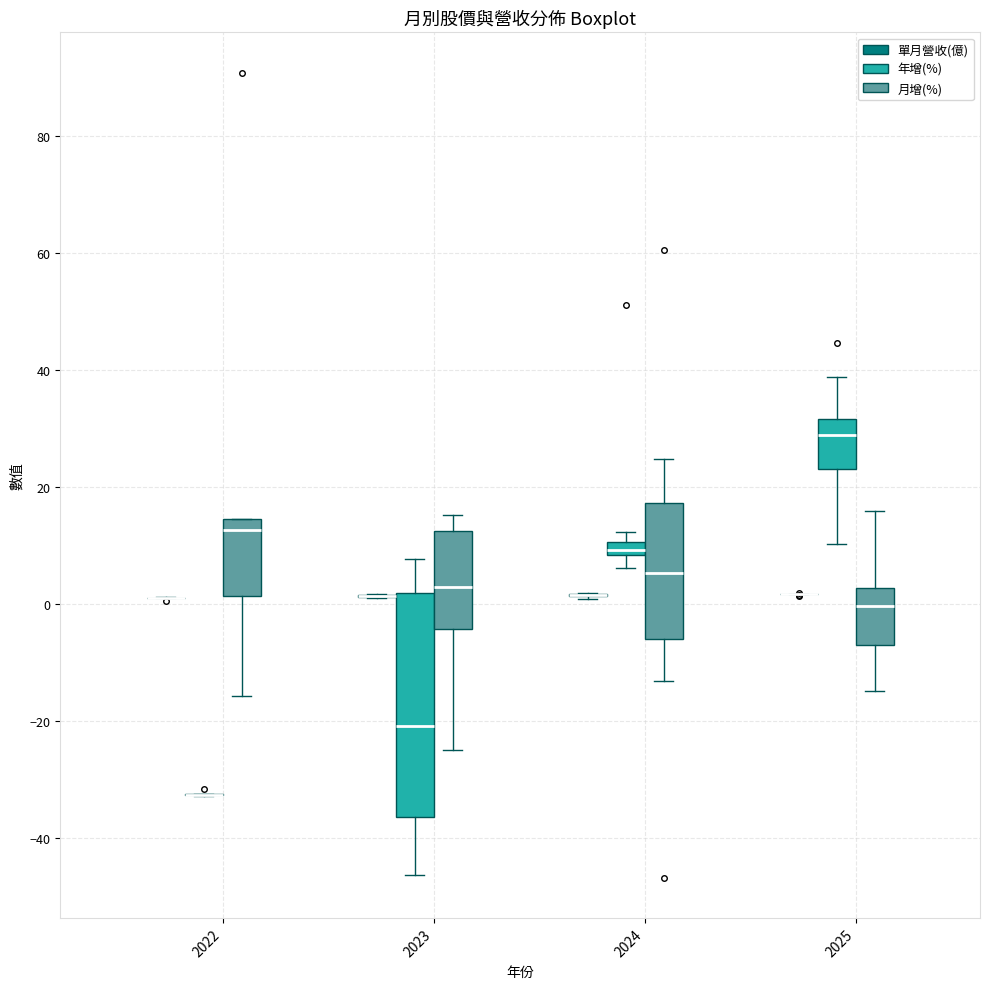

Where is the upper edge of the box for 2024 (年增(%)) on the y-axis? The values are not printed on the chart, so give them approximately, as read against the axis.

10